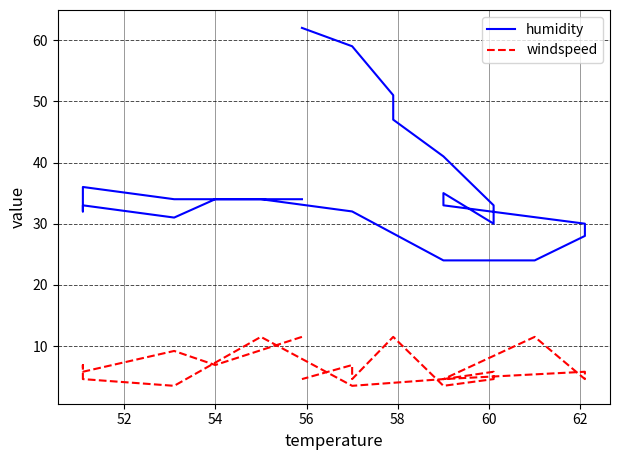

What is the average value of the windspeed series?

6.5